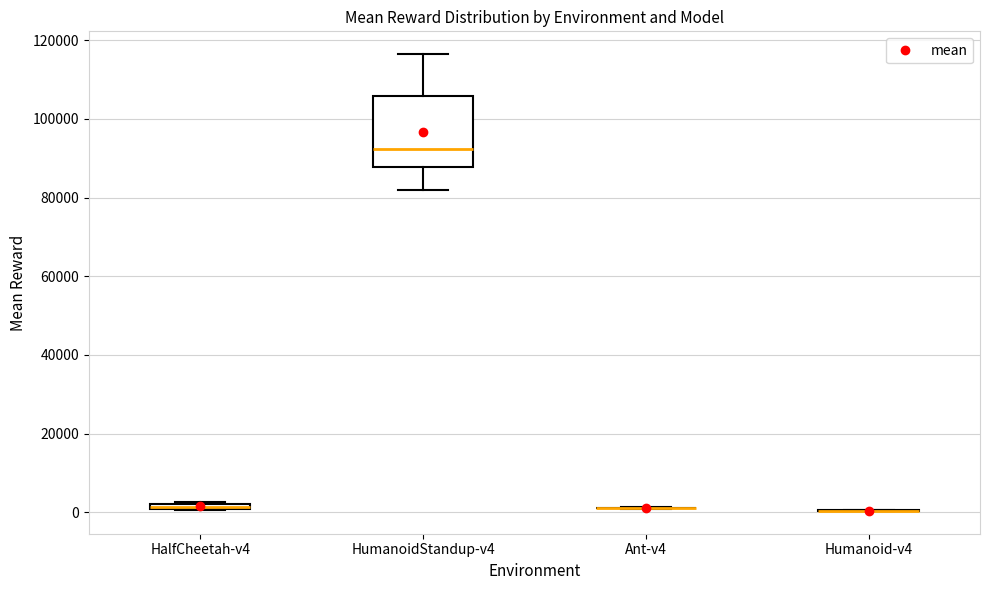

Comparing the boxes themselves (not the whiskers), which one is the tallest?

HumanoidStandup-v4